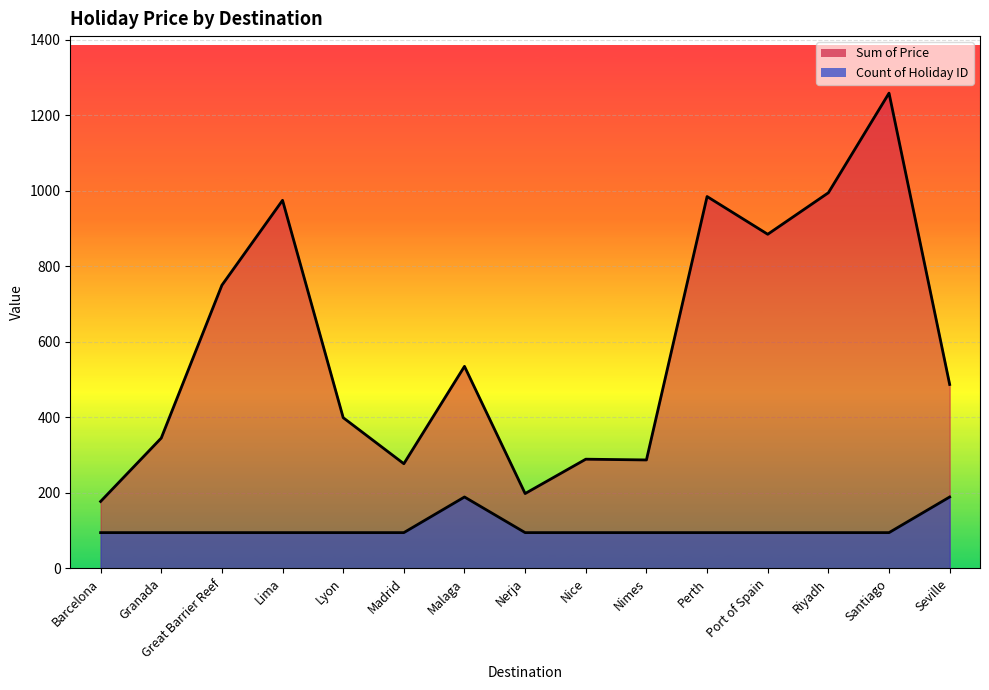

How many data points does each series have?

15